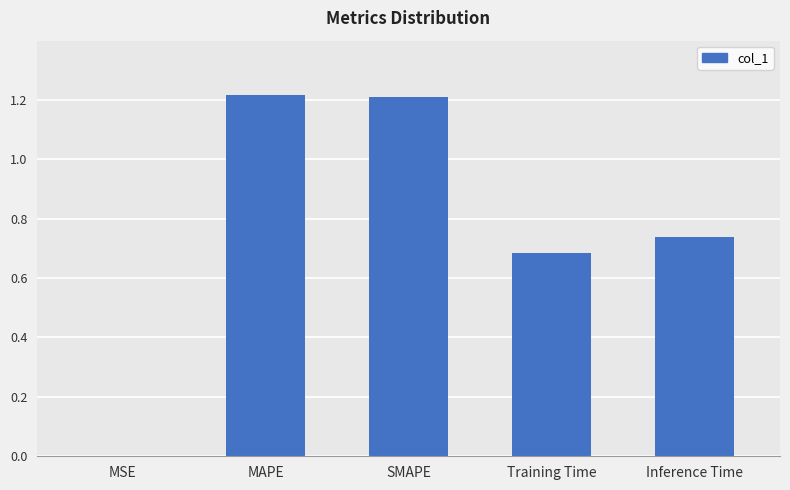

The value at MAPE is 1.2. True or false?

True